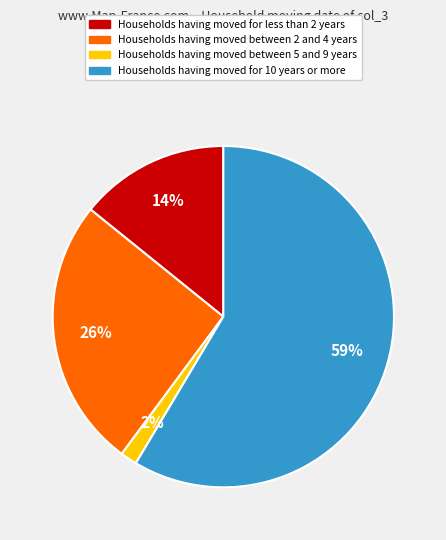

Between Households having moved between 5 and 9 years and Households having moved for less than 2 years, which is larger?

Households having moved for less than 2 years